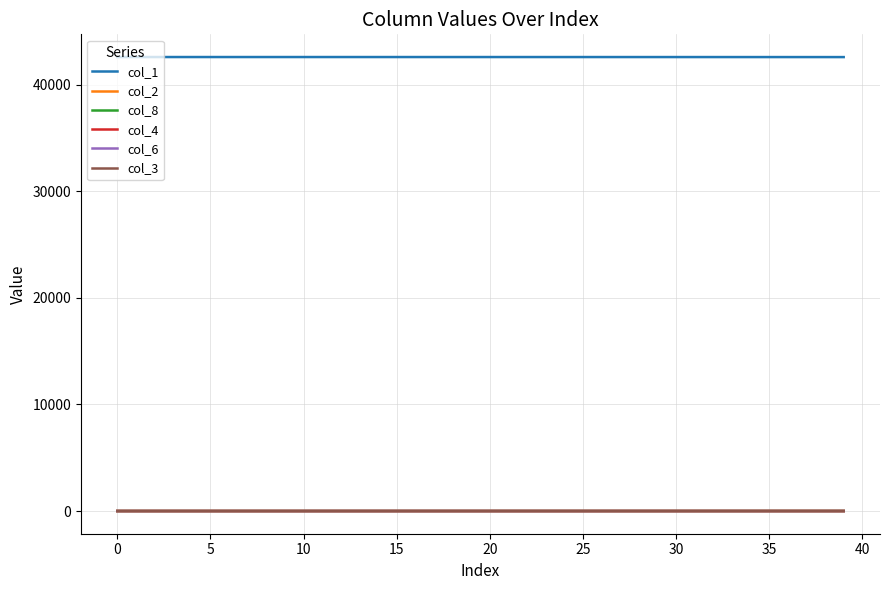

What is the greatest value displayed?

42597.0